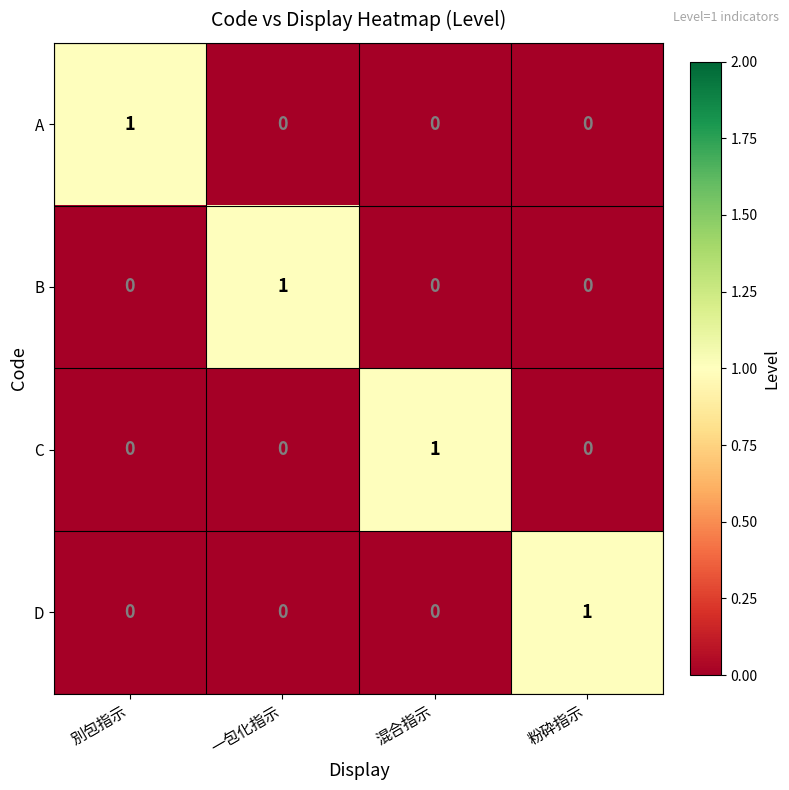

At which label does C reach its peak?

混合指示